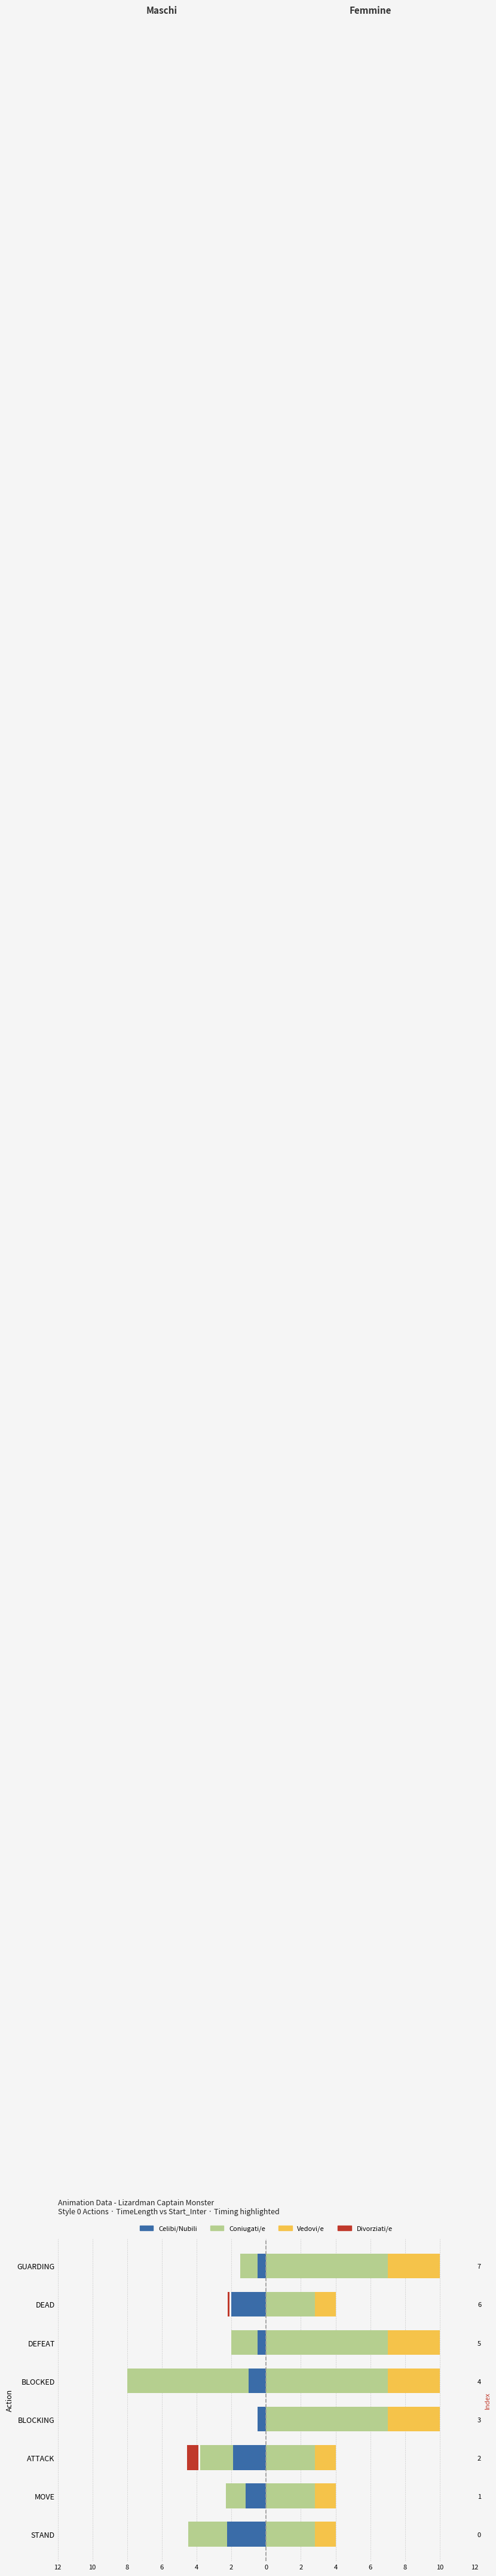

At how many categories does at least one series exceed -4?

8